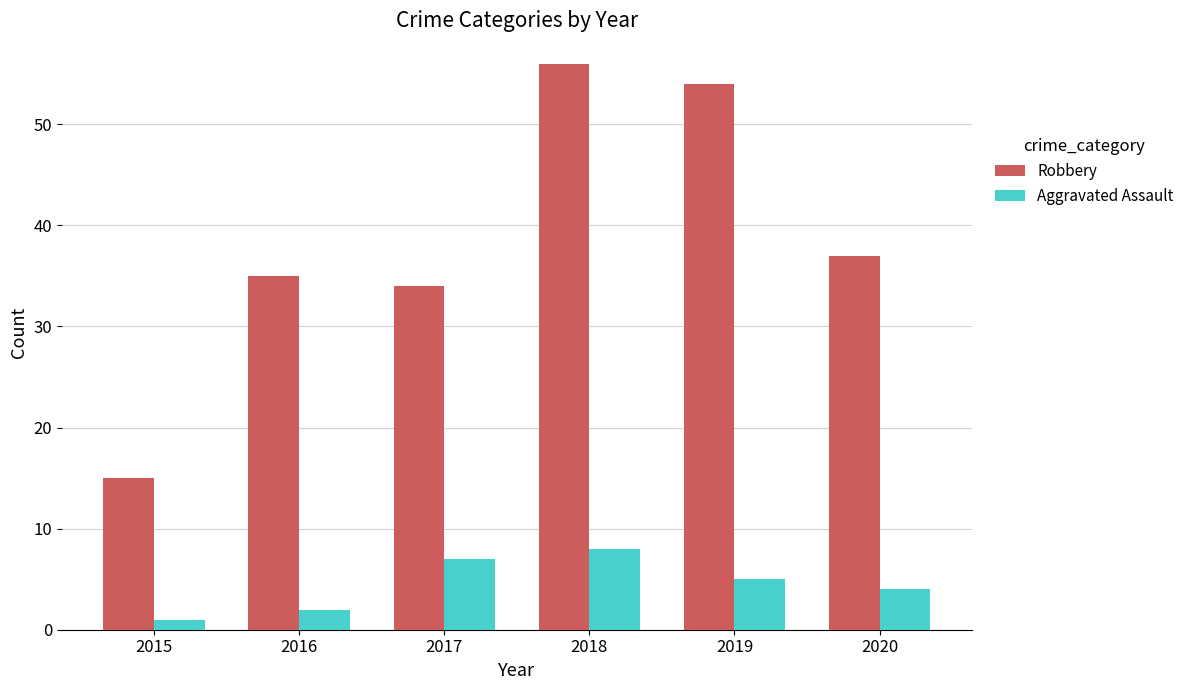

Reading left to right, list all the values displayed in this chart.

Robbery: 15	35	34	56	54	37
Aggravated Assault: 1	2	7	8	5	4